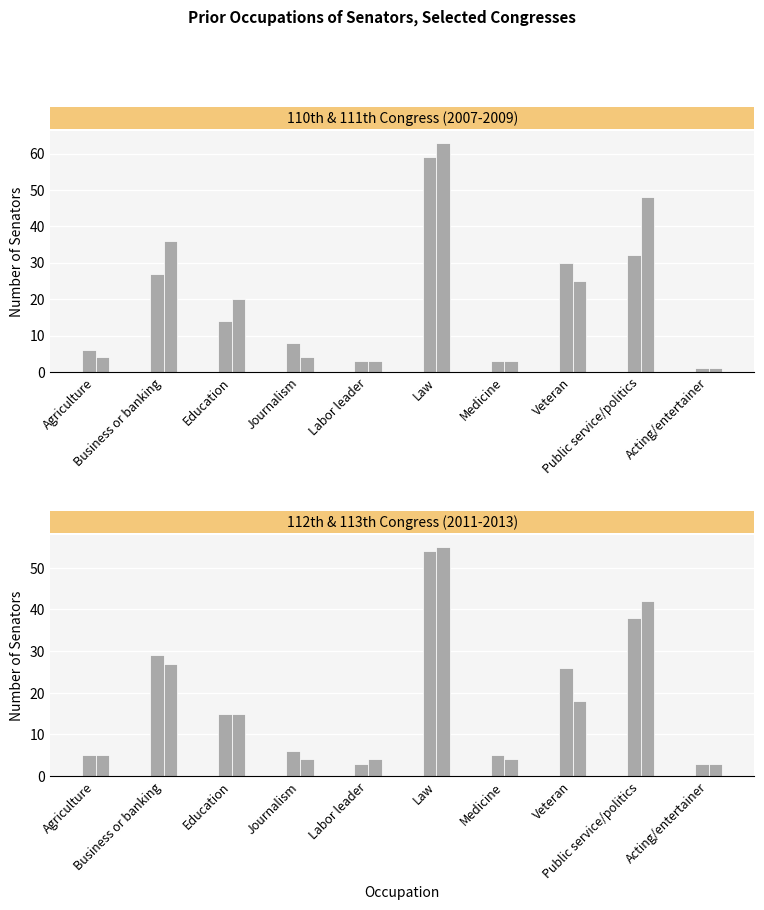

Which series has the widest spread of values?

111th 2009